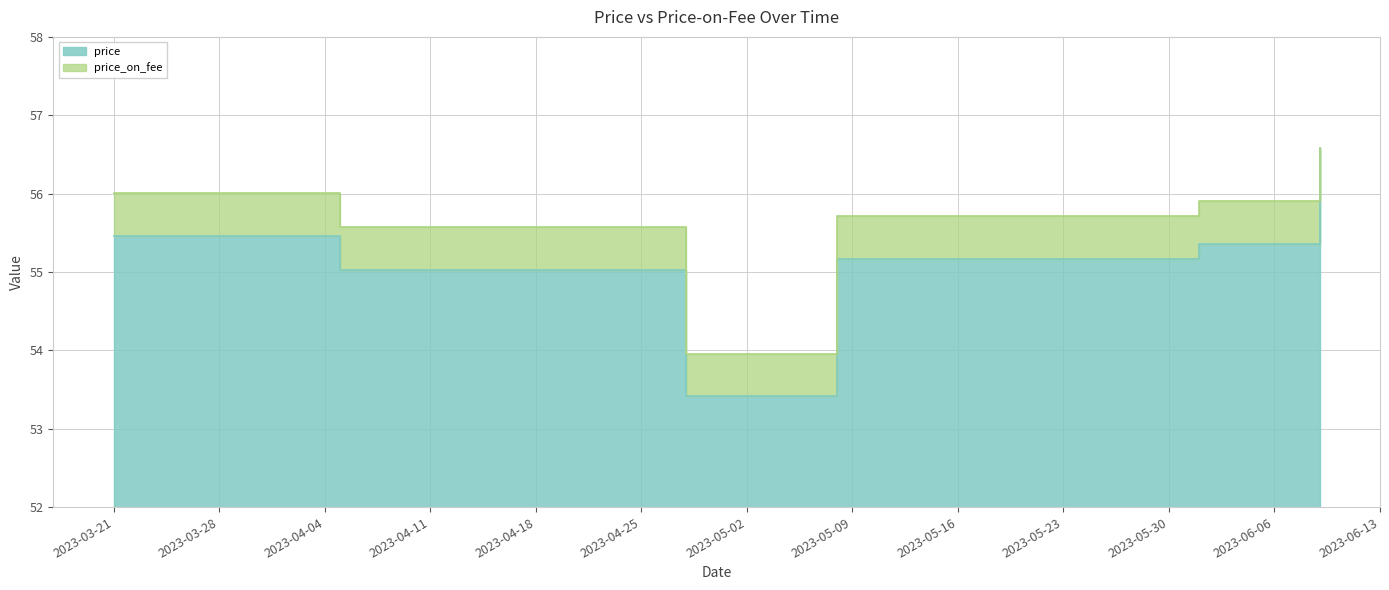

What is the value of the price point at the 2nd from the left?

55.0